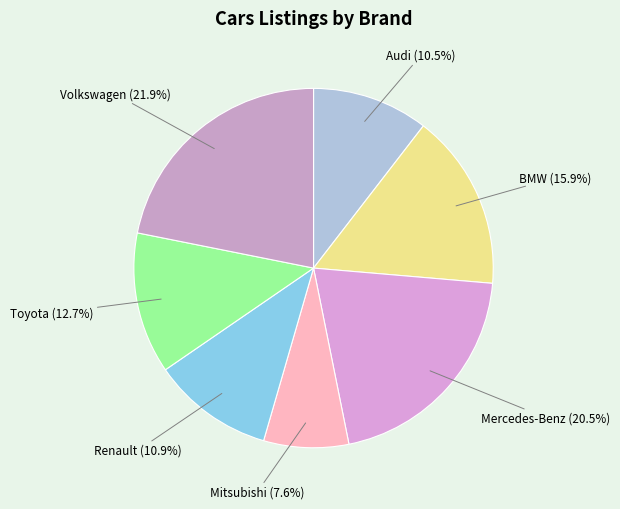

Between BMW and Toyota, which is larger?

BMW